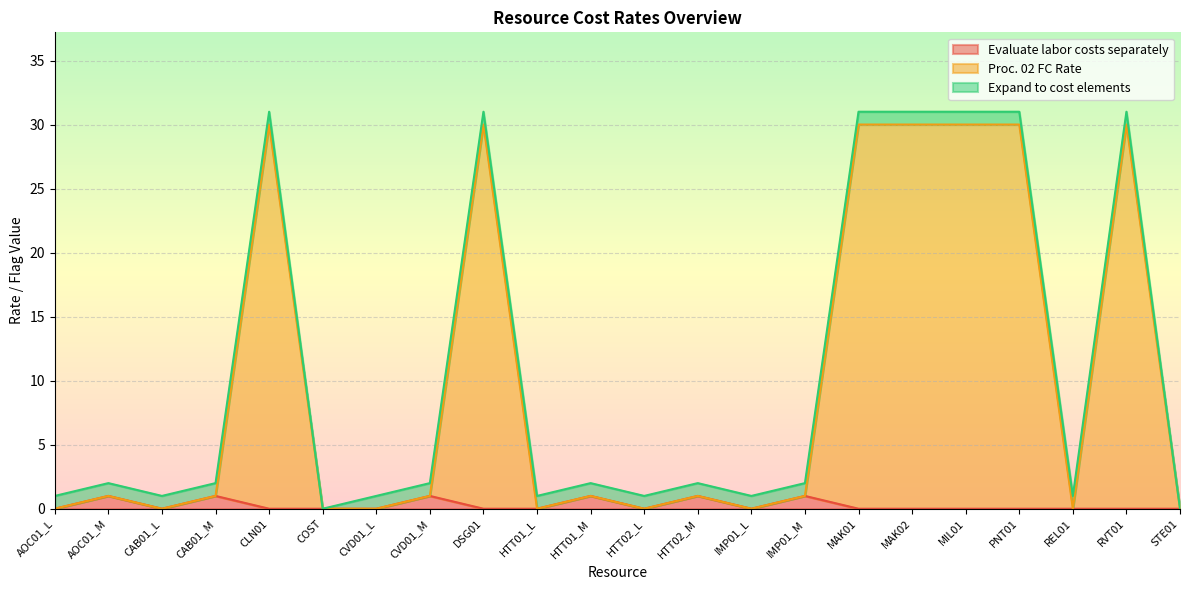

Which series has the largest range (max minus min)?

Proc. 02 FC Rate